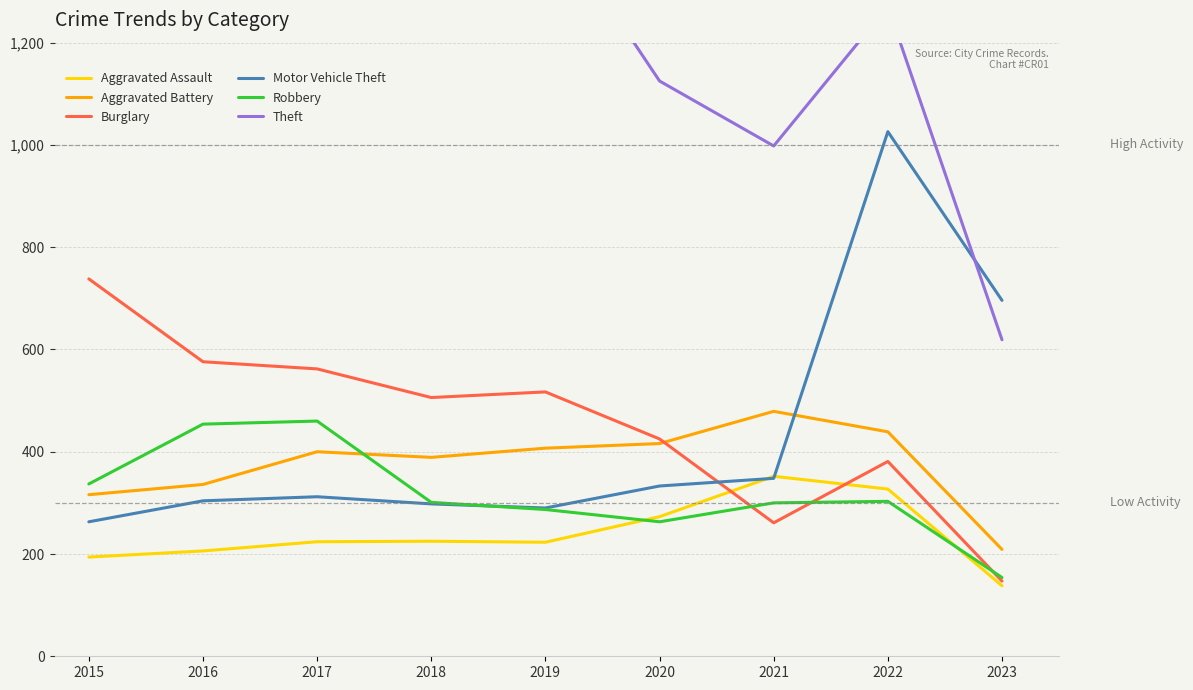

What are all the series names shown in the legend?

Aggravated Assault, Aggravated Battery, Burglary, Motor Vehicle Theft, Robbery, Theft